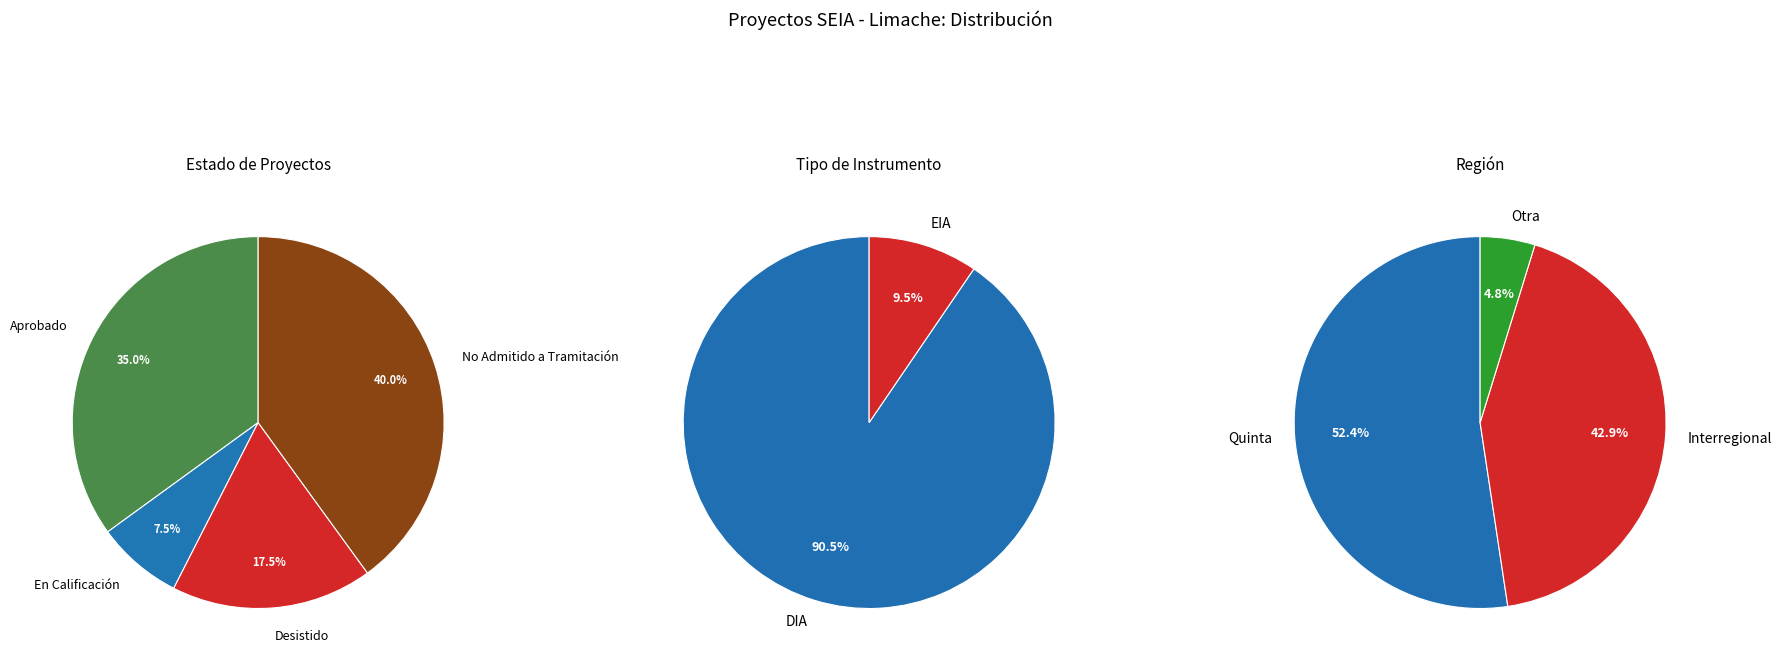

To the nearest percent, what portion does Aprobado represent?

35%